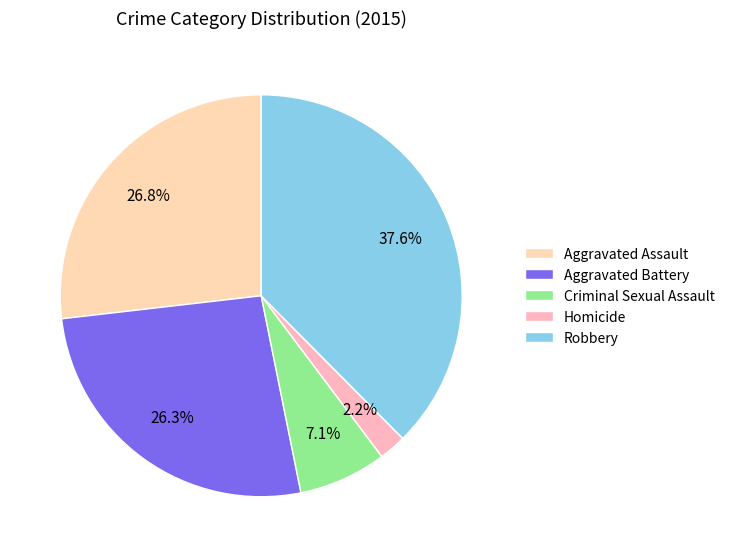

To the nearest percent, what is the difference between the largest and smallest slice percentages?

35%